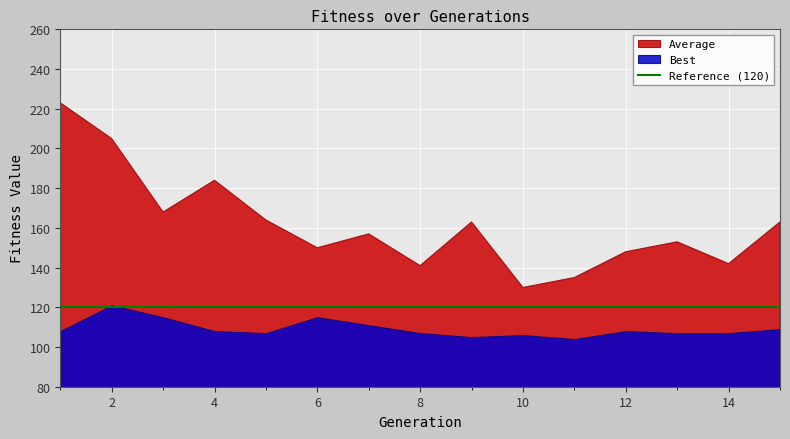

What is the value of the Best point at the 10th from the left?

106